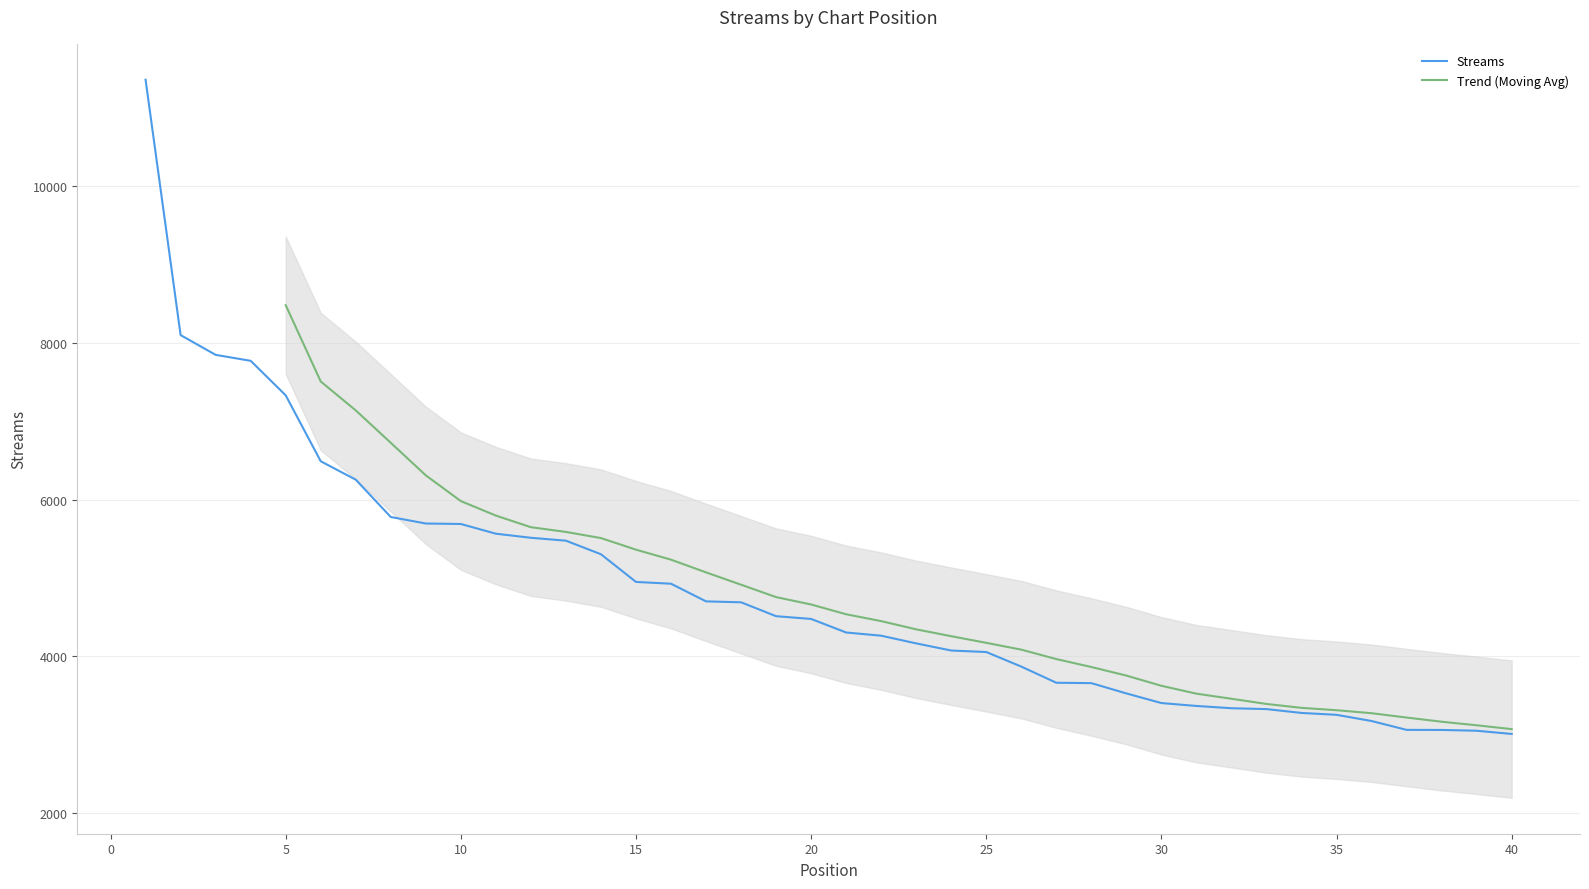

The value of Streams at 5 is 7331. True or false?

True